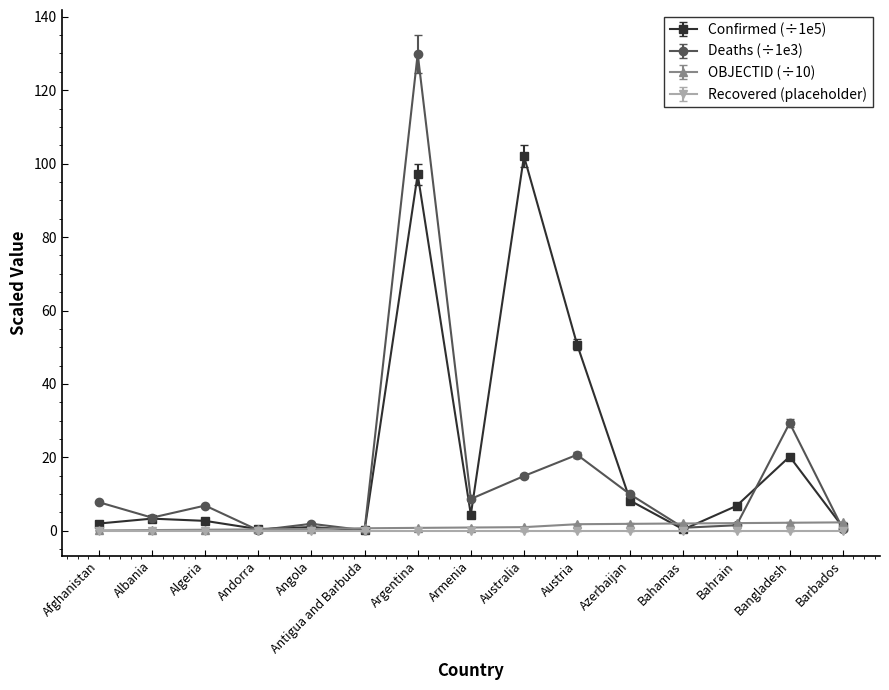

What is the highest value of the Deaths (÷1e3) series?

129.9